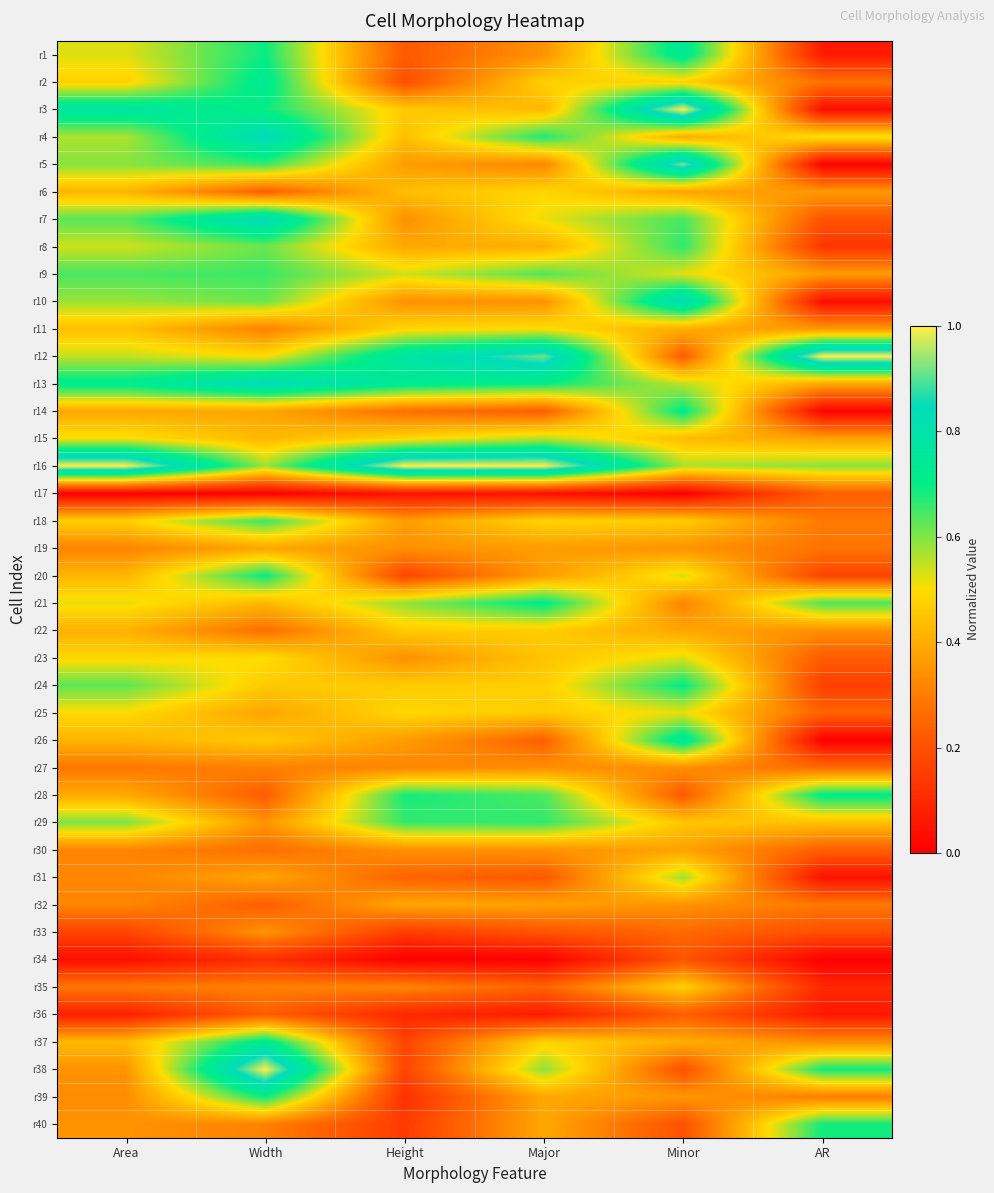

List the series in order of their peak value, highest first.

r3, r12, r16, r38, r5, r4, r7, r13, r10, r26, r1, r2, r37, r21, r14, r28, r24, r20, r39, r40, r8, r29, r9, r18, r31, r15, r23, r25, r11, r6, r35, r22, r32, r19, r30, r33, r27, r17, r36, r34